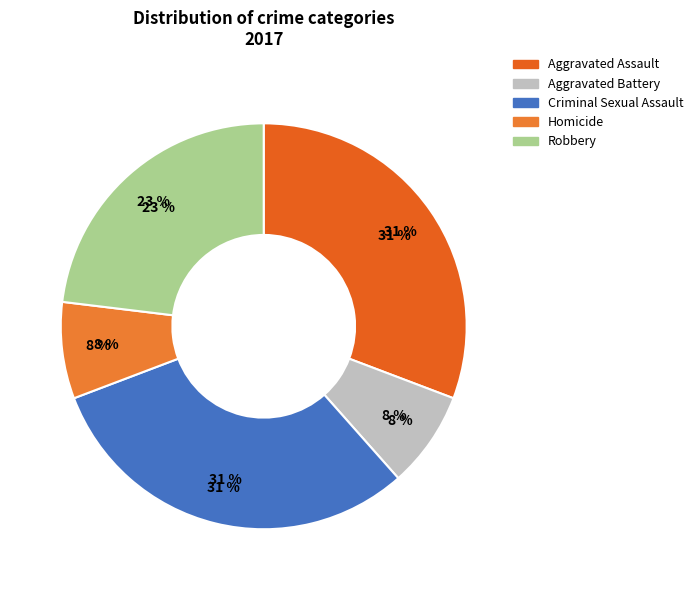

Rank the categories by value from lowest to highest.

Aggravated Battery, Homicide, Robbery, Aggravated Assault, Criminal Sexual Assault